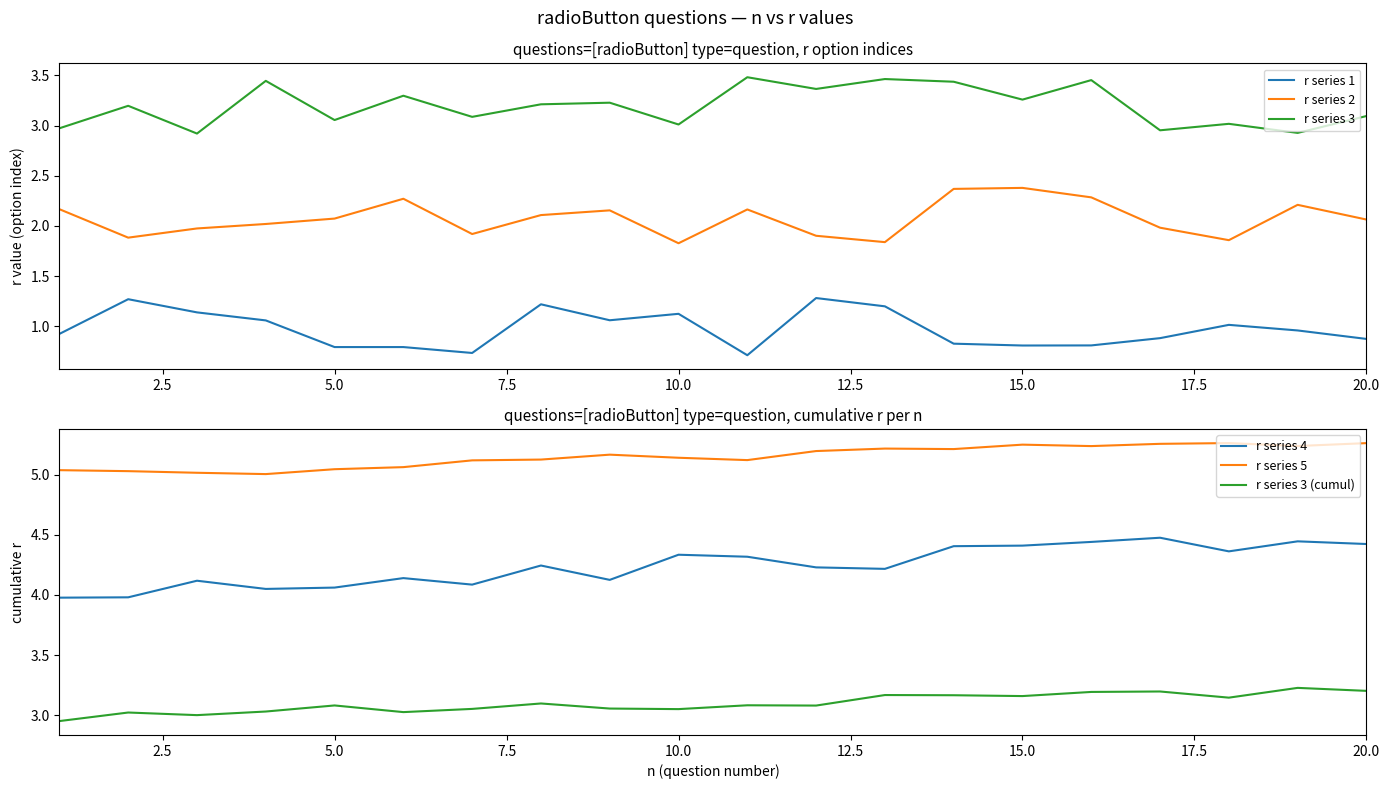

The r series 2 series shows 2.1 at 5.0. True or false?

True